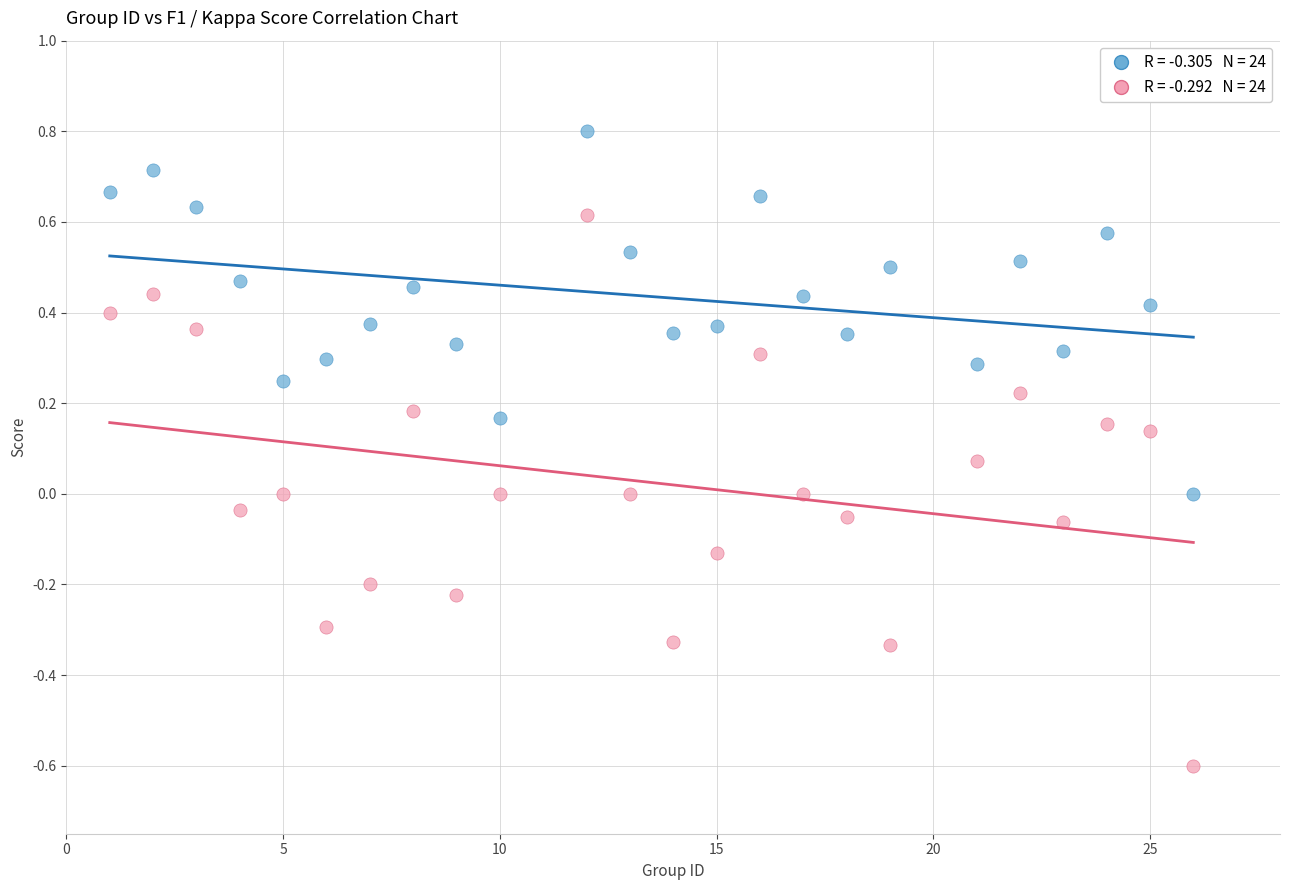

Across all data points, what is the range of X values (max minus min)?

25.0